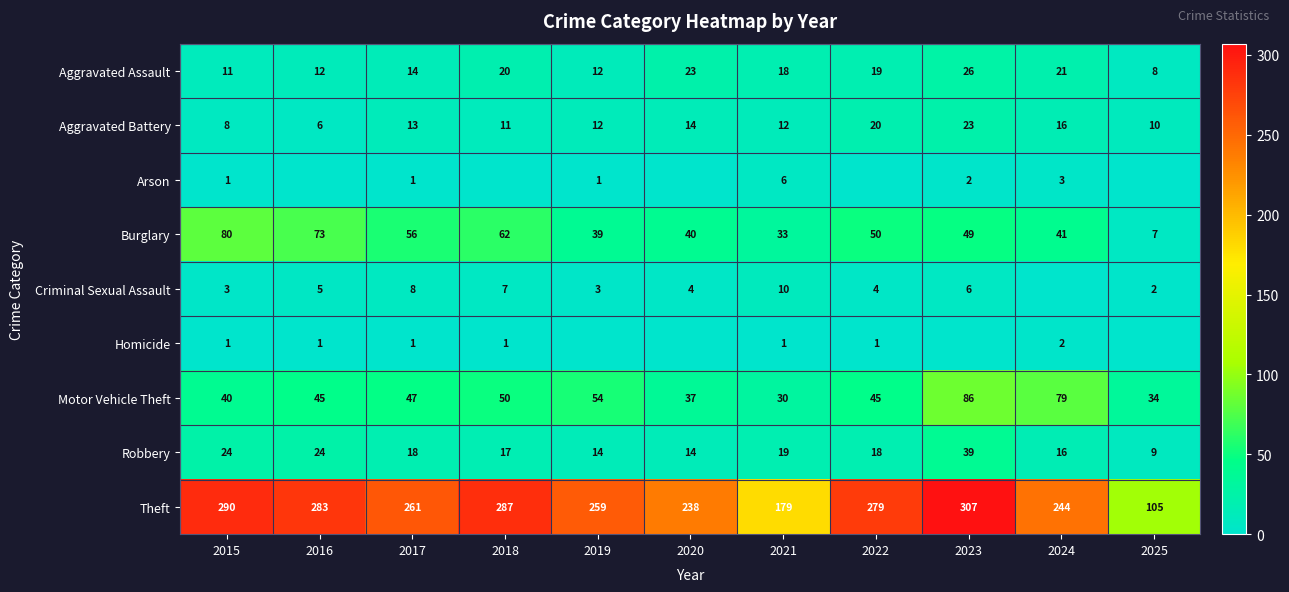

What is the difference between the maximum and minimum values in the Aggravated Battery series?

17